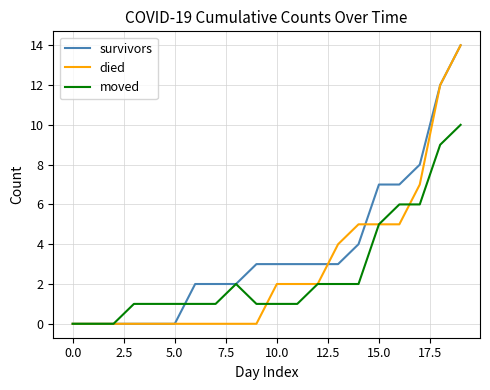

Which series has the largest total across all categories?

survivors